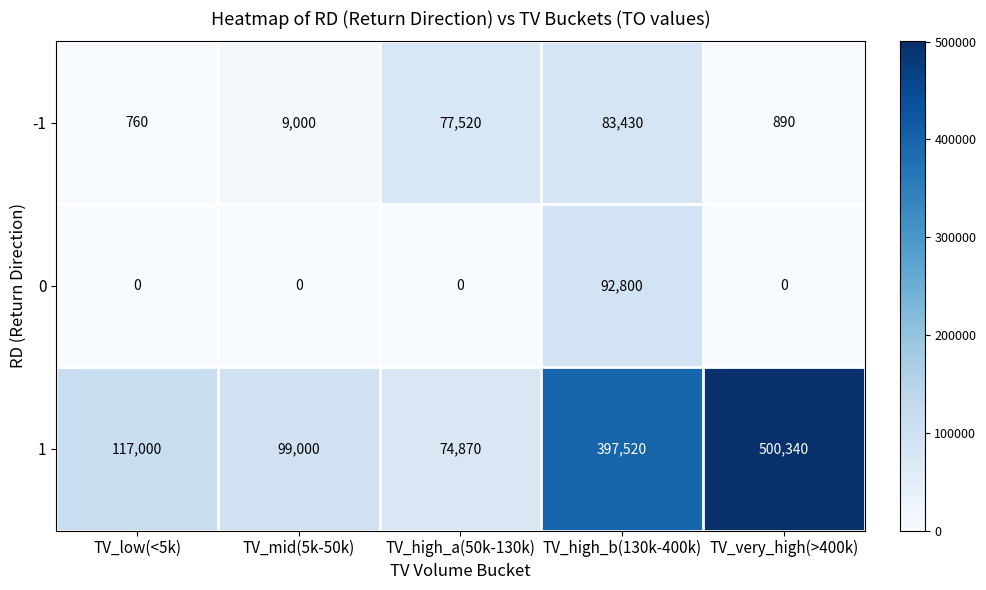

Which series has the largest total across all categories?

1